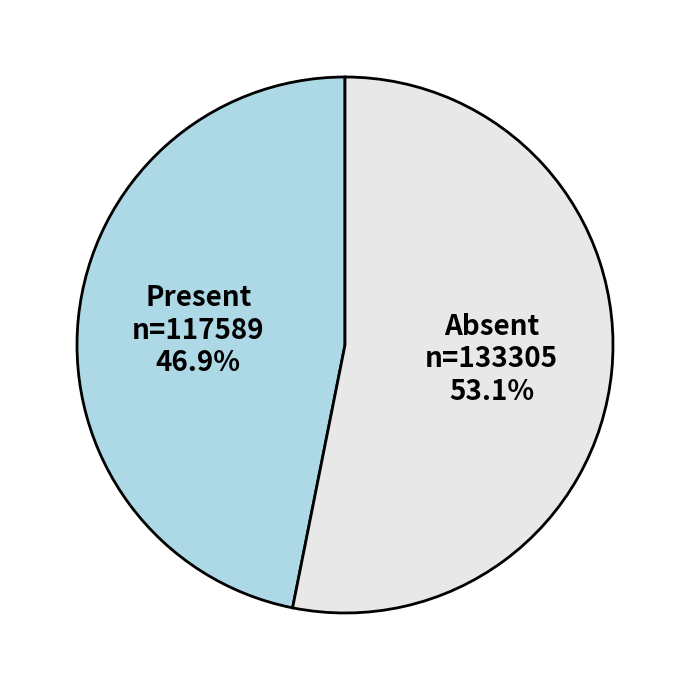

Which slice is the smallest?

Present